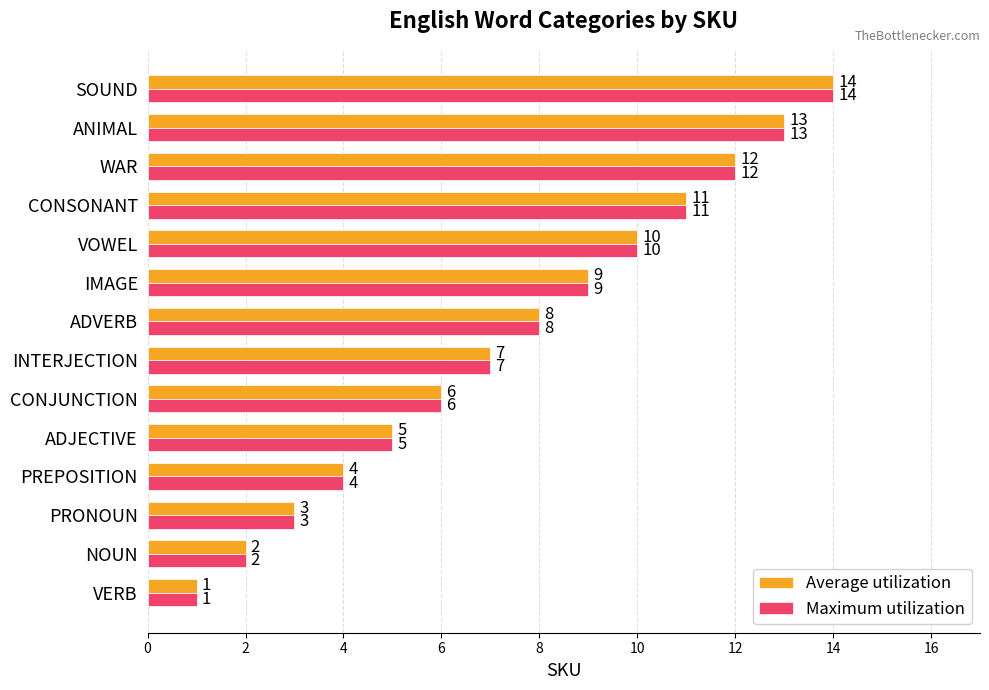

What is the maximum value shown in the chart?

14